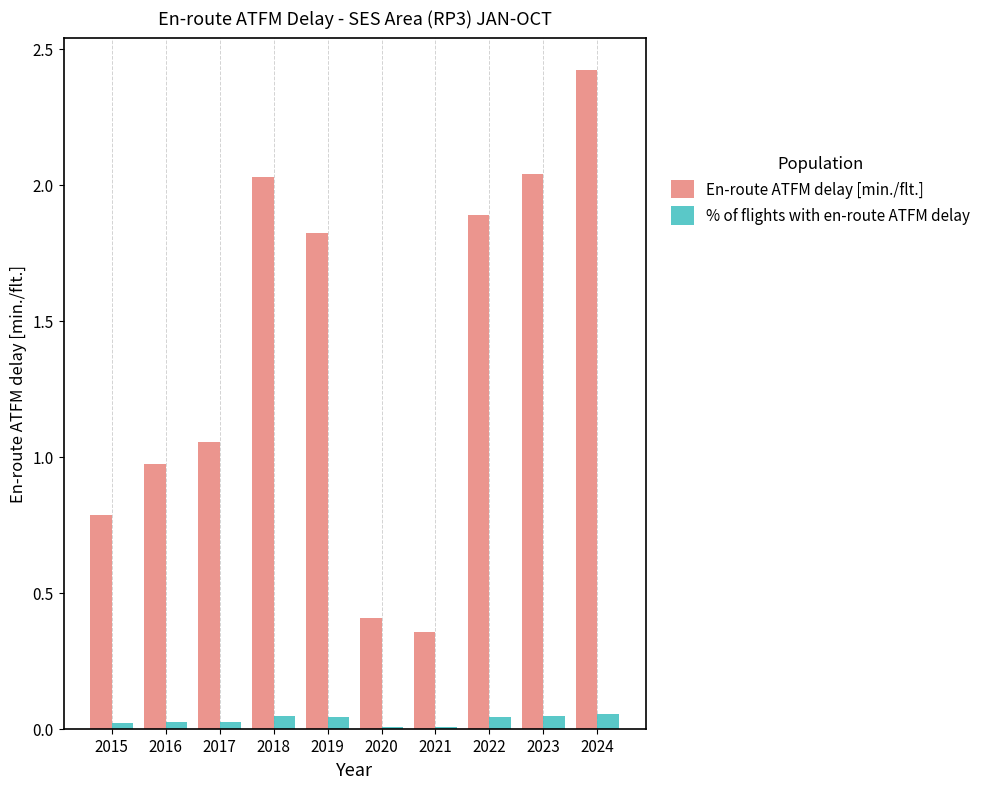

At which category is the sum across all series the highest?

2024